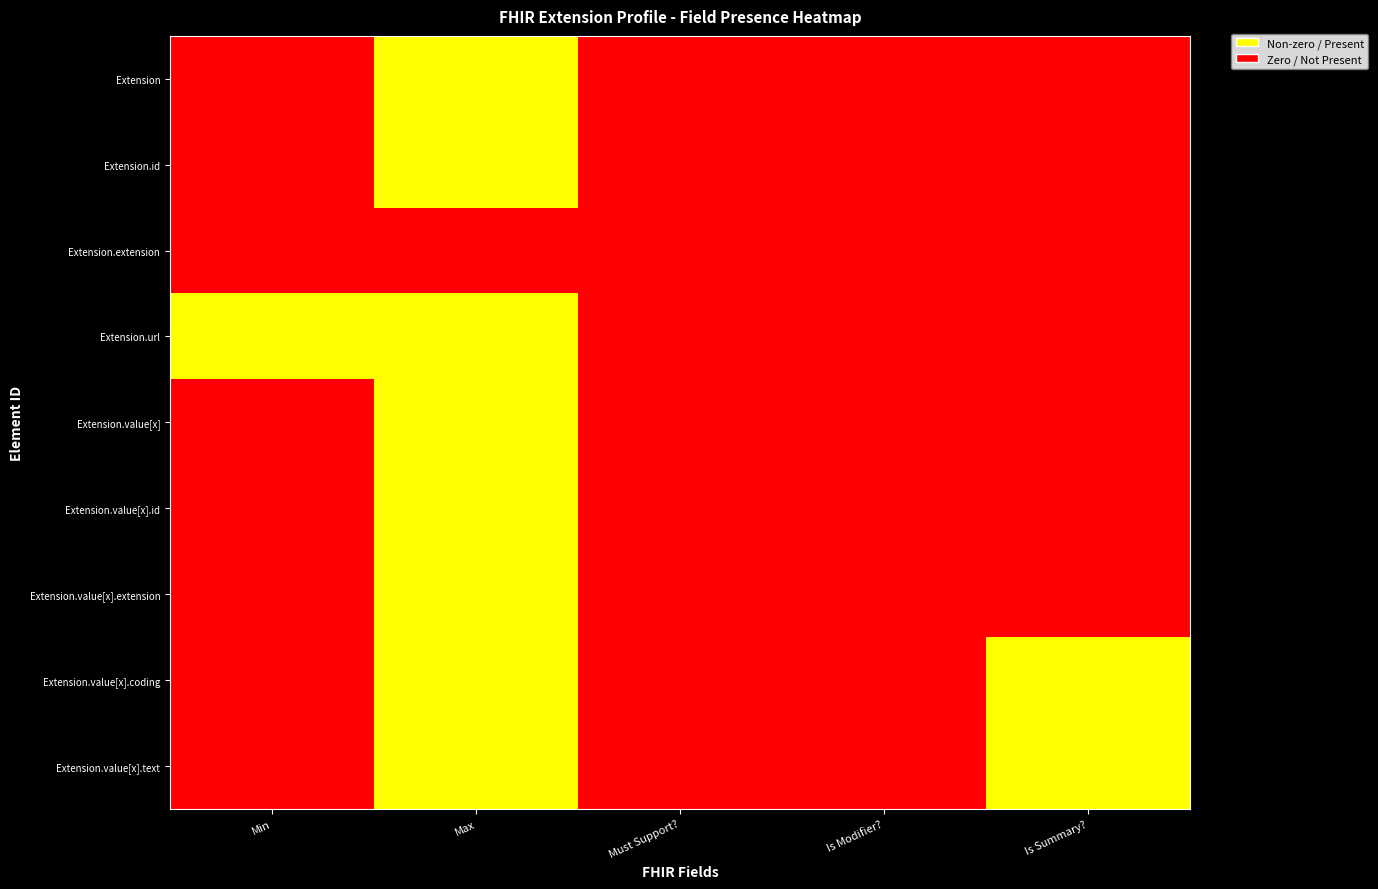

At which category does the chart reach its minimum across all series?

Min